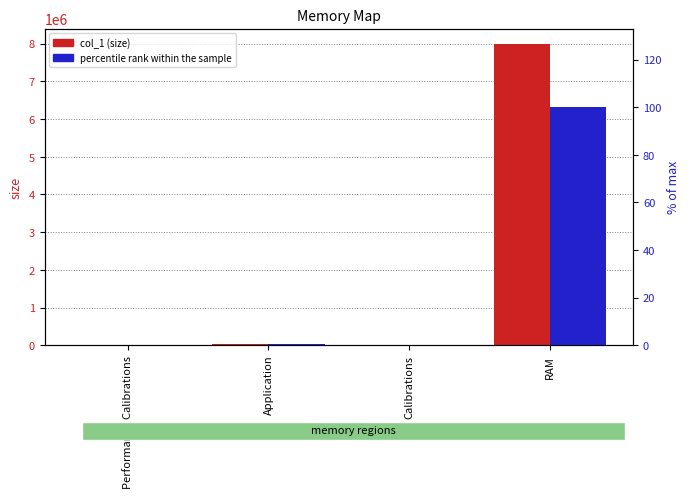

Reading left to right, transcribe all the data shown in this chart.

col_1 (size): 10000.0	40000.0	14000.0	8000000.0
percentile rank within the sample: 0.1	0.5	0.2	100.0